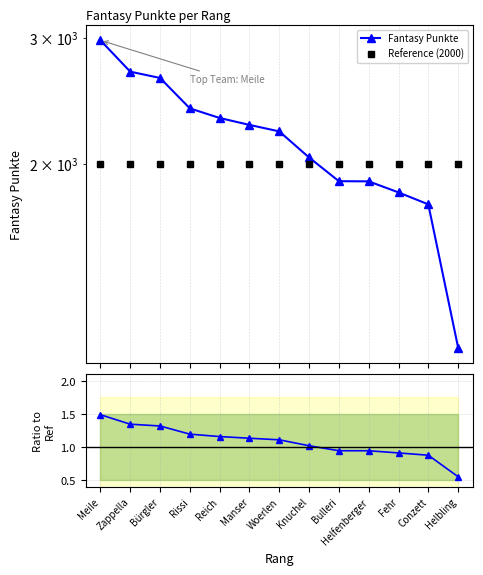

Is it true that Reference (2000) equals 2000.0 at Woerlen?

True